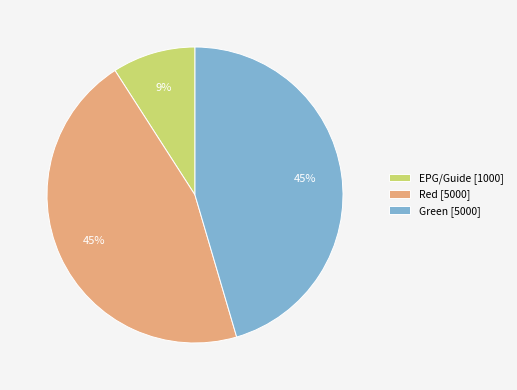

Do Green [5000] and EPG/Guide [1000] together represent more than half of the pie?

Yes